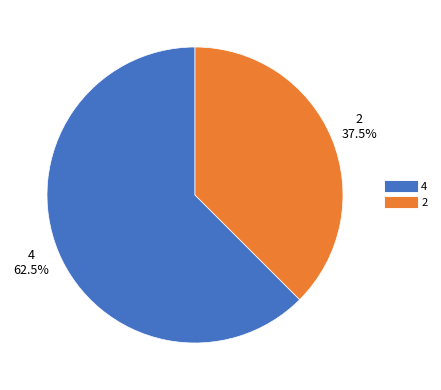

Which category has the smallest portion of the pie?

2